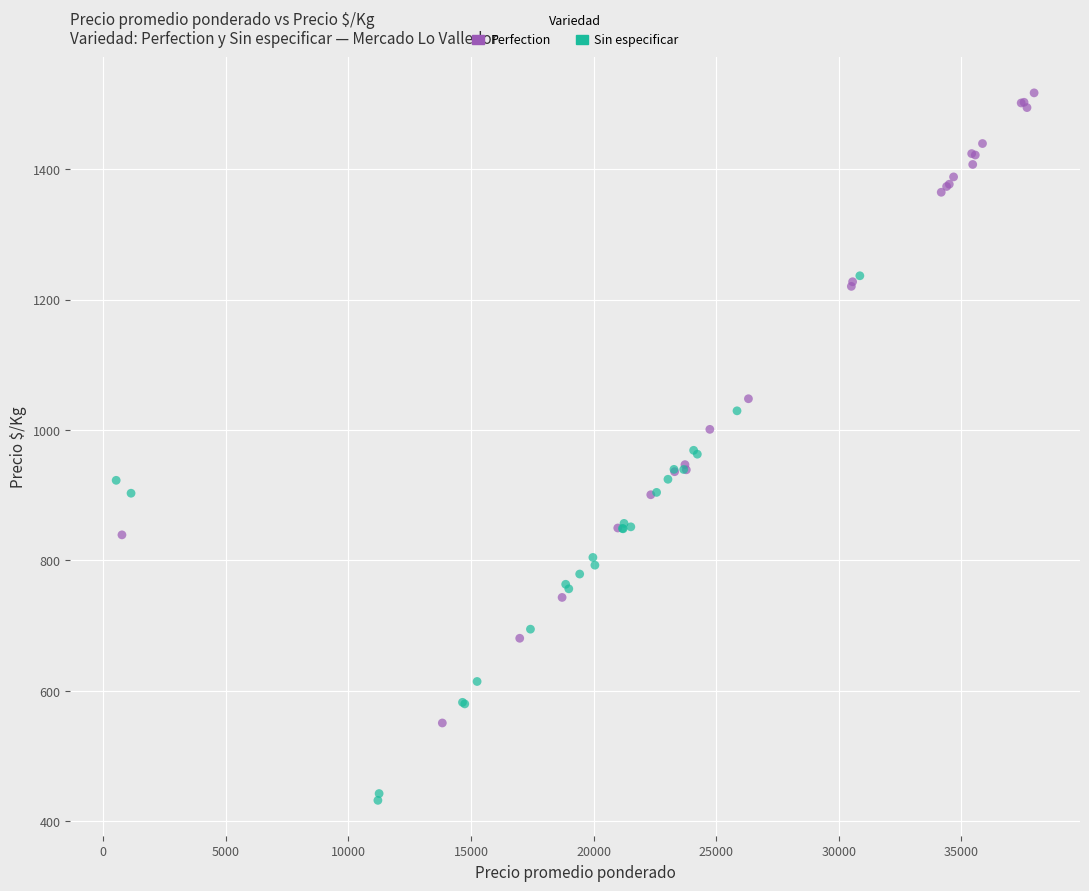

Which series contains the highest Y value?

Perfection